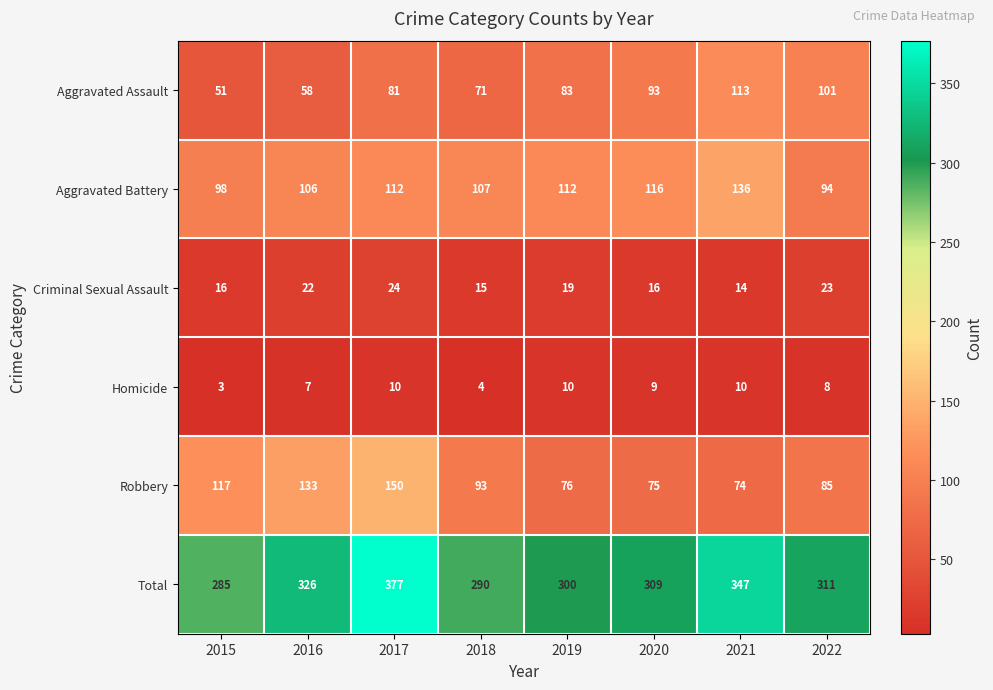

Where is Robbery nearest to the value 112?

2015